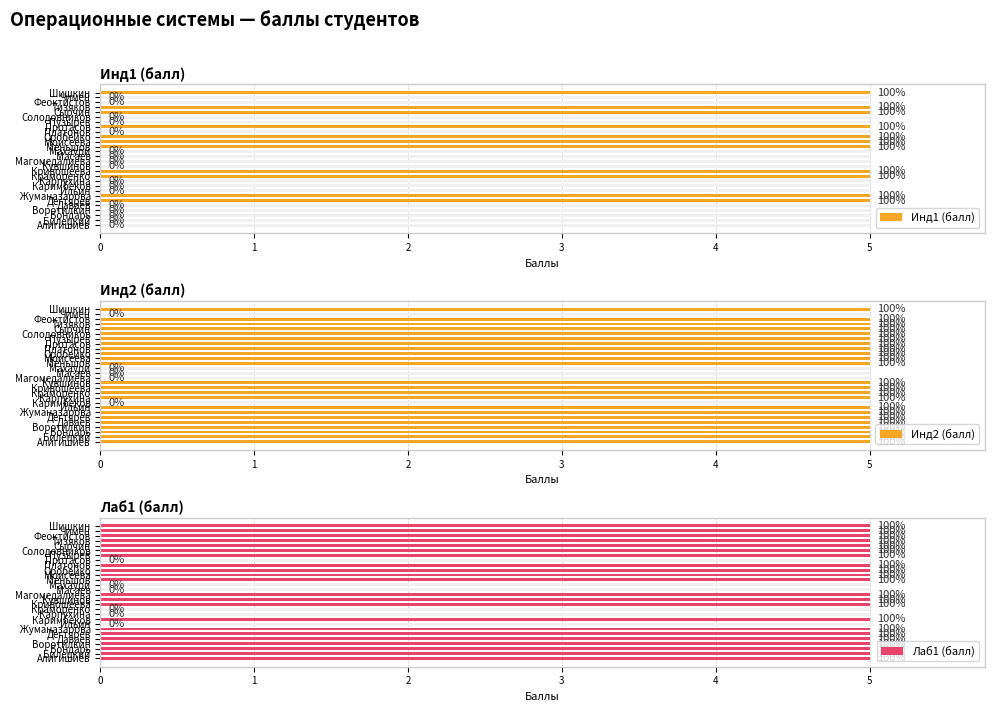

What is the value of the Инд2 (балл) bar at the 7th from the left?

5